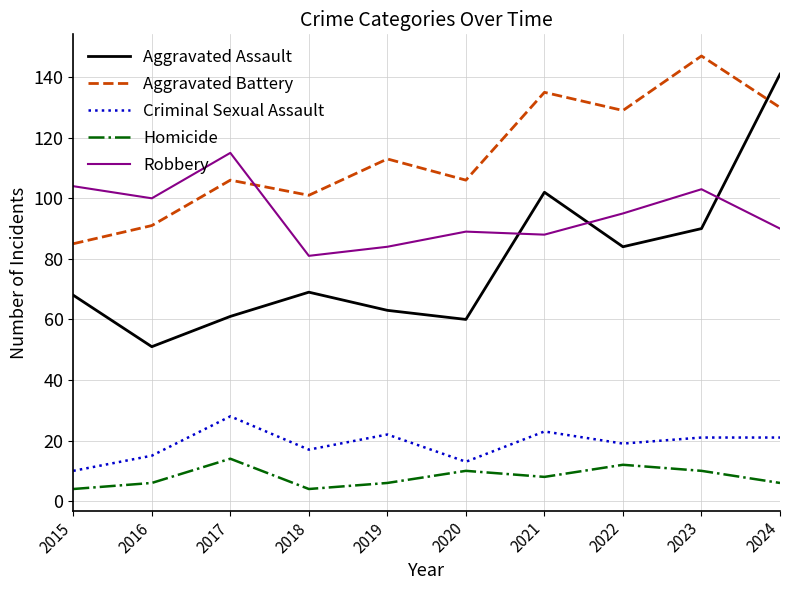

How many lines are shown in the chart?

5